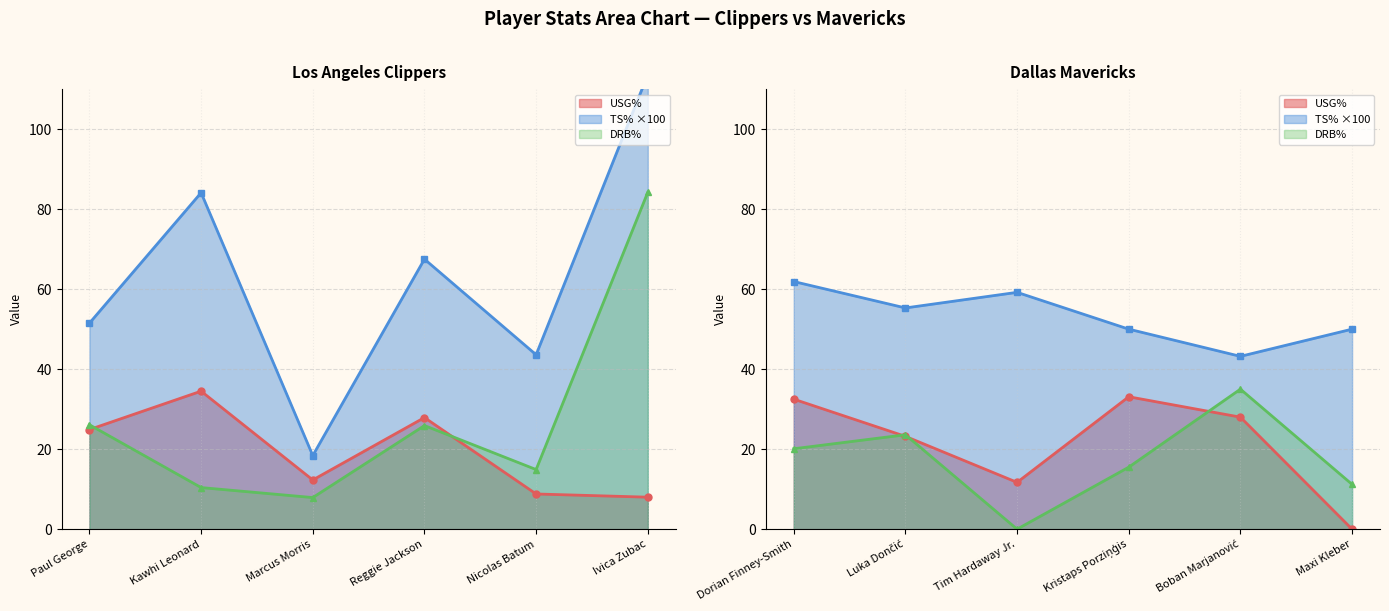

What position from the right is Kawhi Leonard?

5